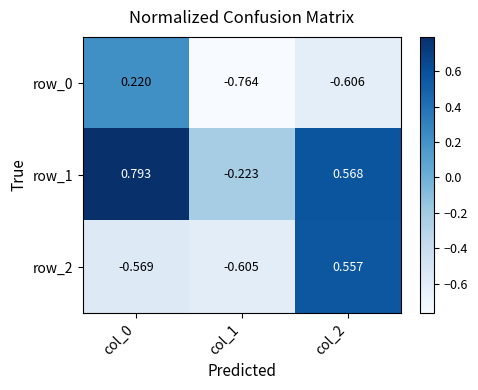

Is the value of row_0 at col_2 greater than the value of row_1 at col_2?

No